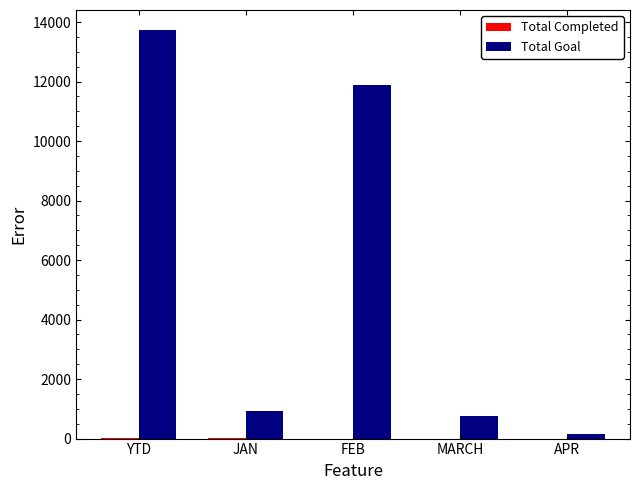

What is the maximum value for Total Goal?

13721